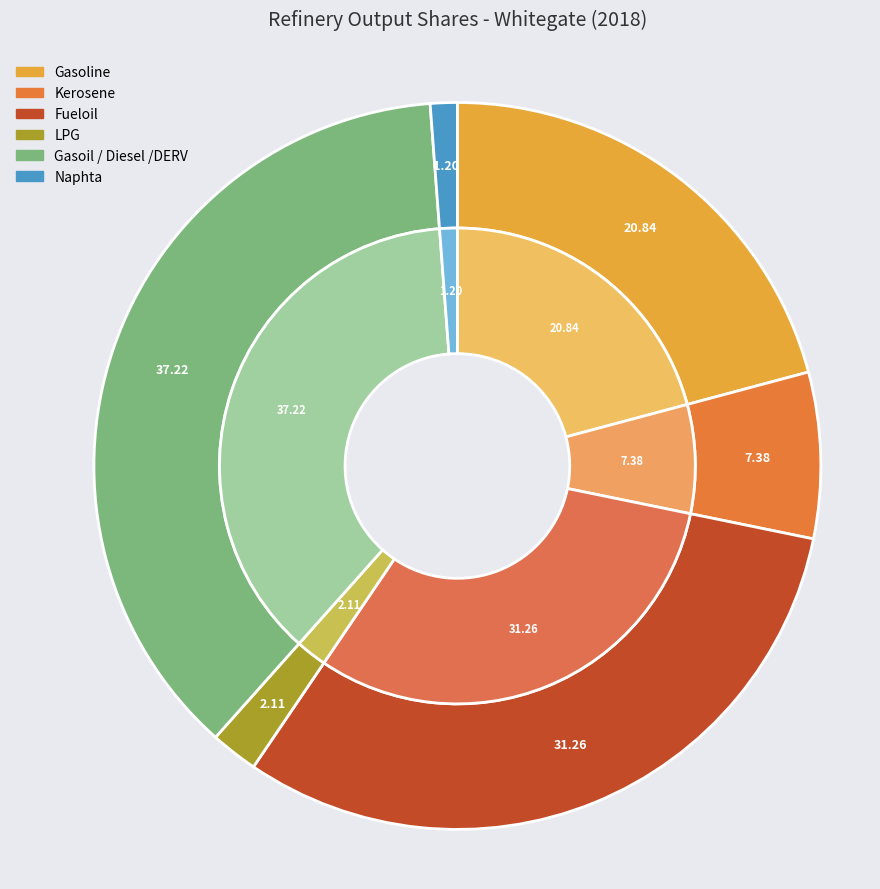

What is the largest slice in the pie chart?

Gasoil / Diesel /DERV